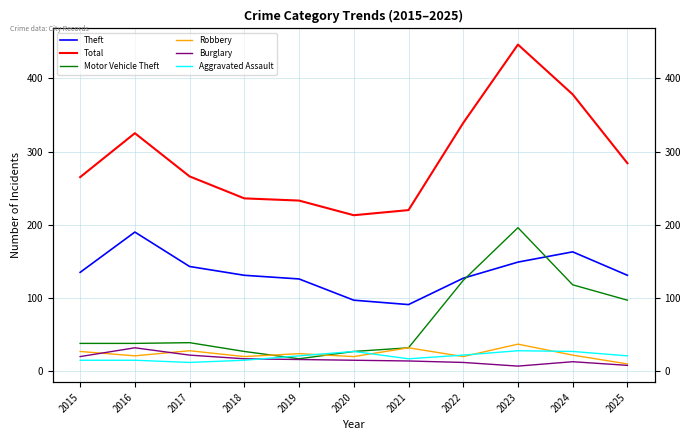

What is the value of the Aggravated Assault point at the 6th from the left?

27